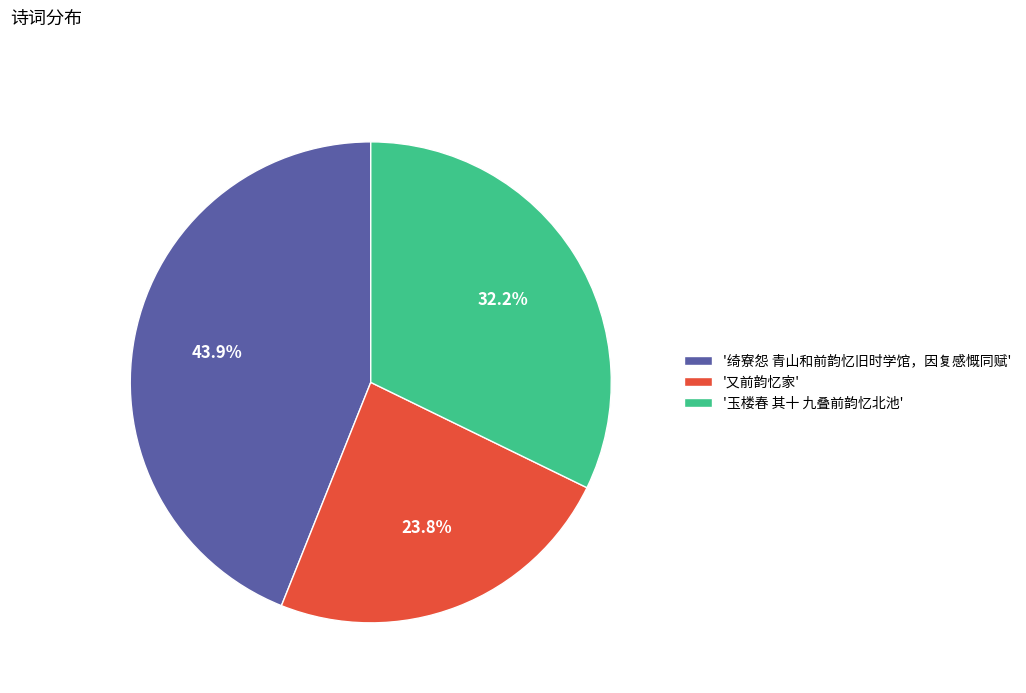

Between '玉楼春 其十 九叠前韵忆北池' and '绮寮怨 青山和前韵忆旧时学馆，因复感慨同赋', which is larger?

'绮寮怨 青山和前韵忆旧时学馆，因复感慨同赋'